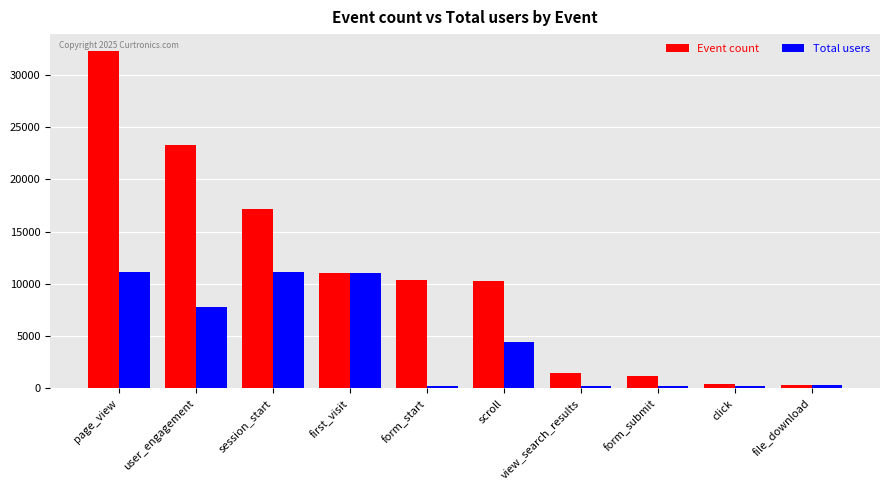

What is the difference between the second highest and second lowest values in the Event count series?

22903